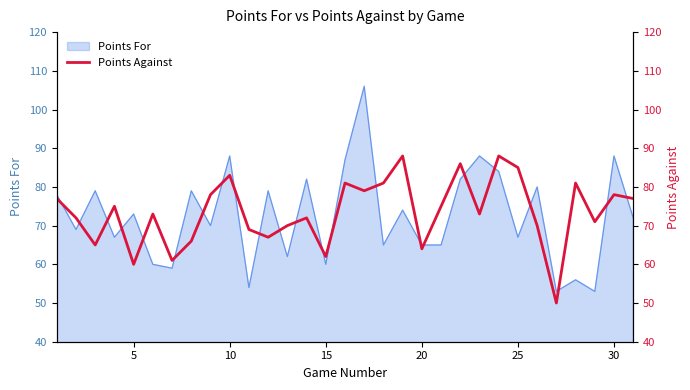

How many data points does each series have?

31